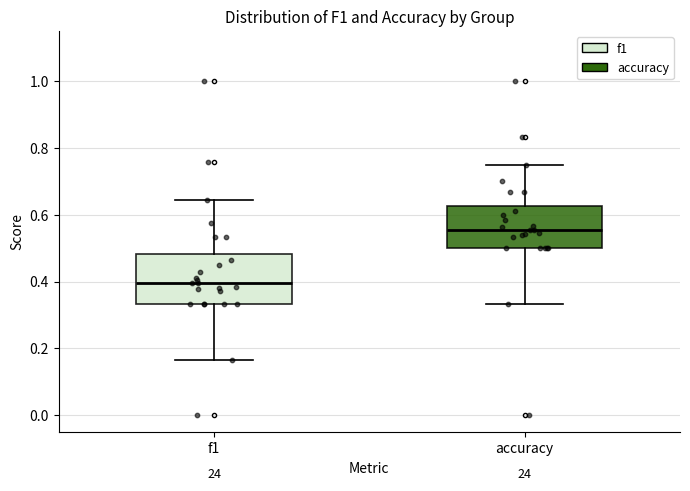

Which box has the lowest median line?

f1